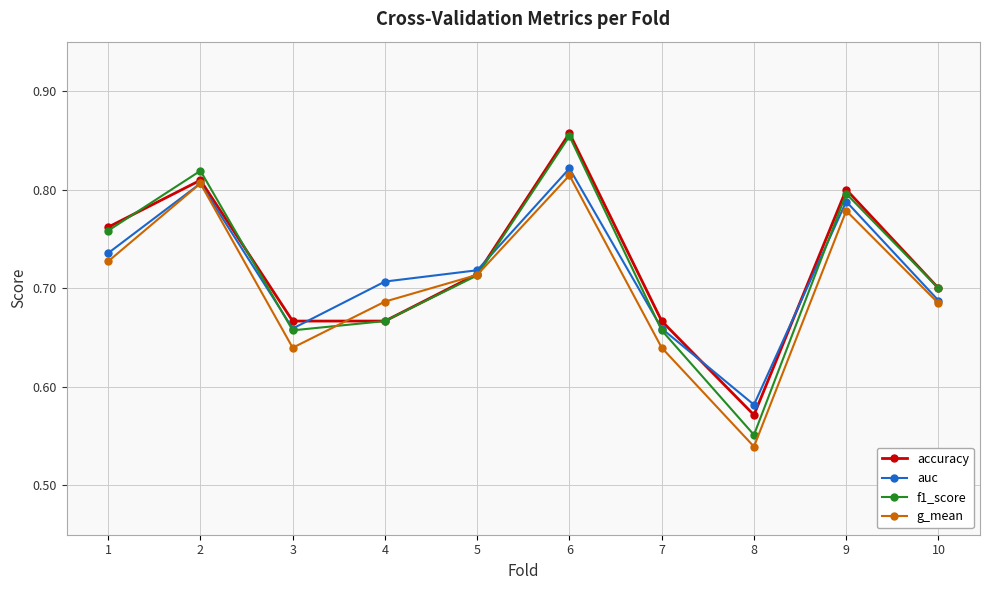

Which series has the widest spread of values?

f1_score